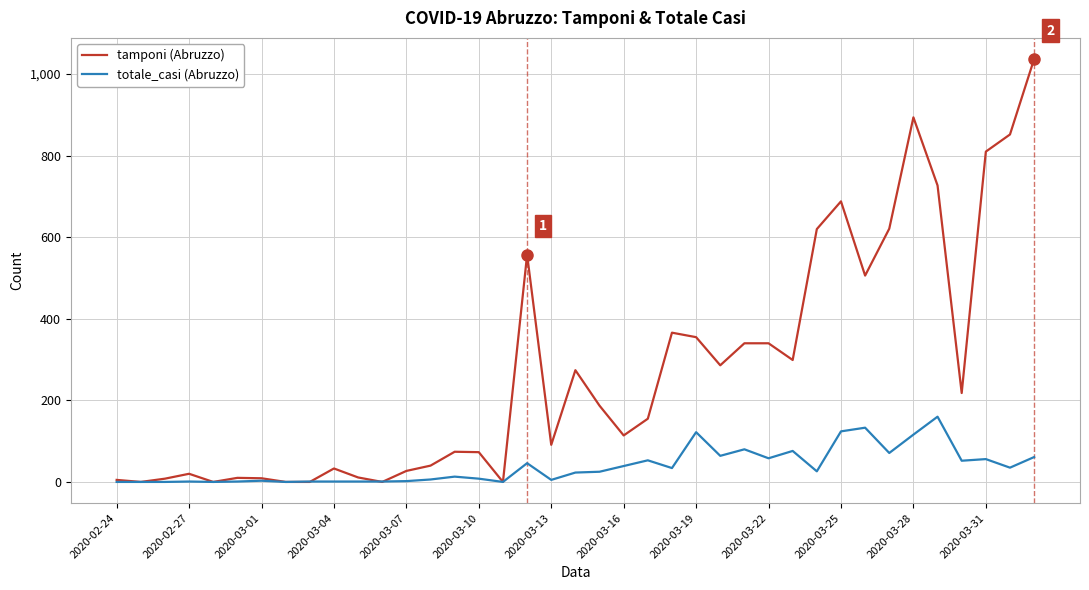

Which series has the largest total across all categories?

tamponi (Abruzzo)